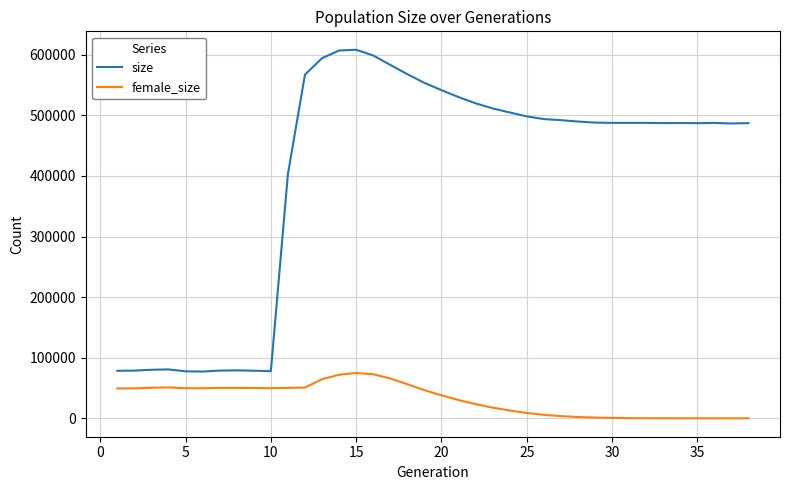

Is this an area chart (filled region under the line)?

No